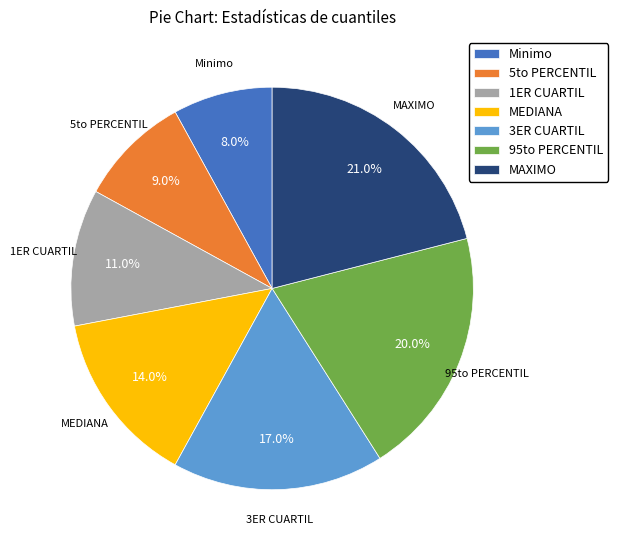

Between Minimo and MAXIMO, which is larger?

MAXIMO